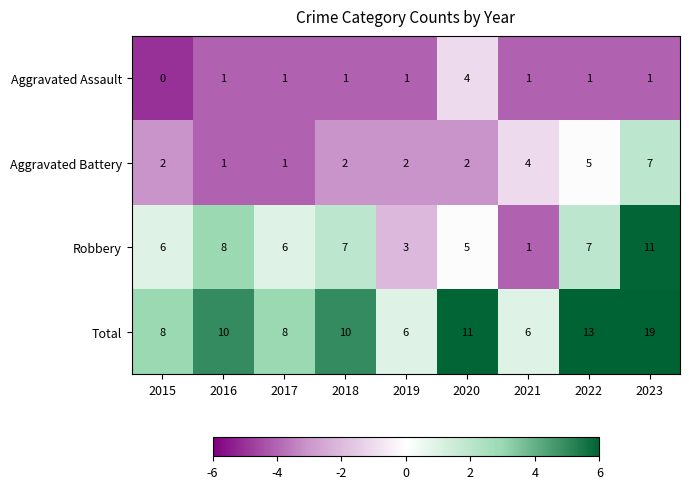

How many data points does each series have?

9